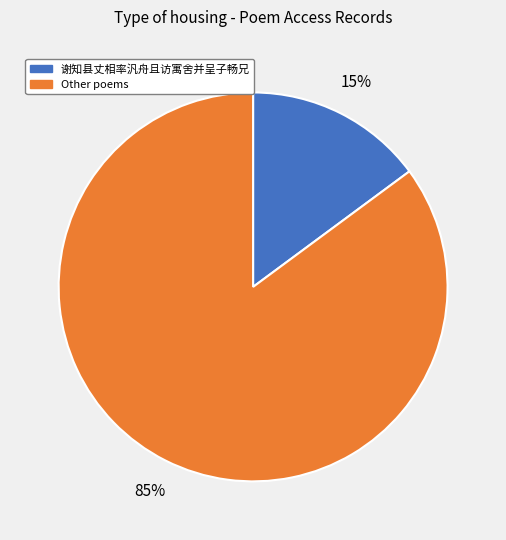

To the nearest percent, what is the difference between the largest and smallest slice percentages?

70%